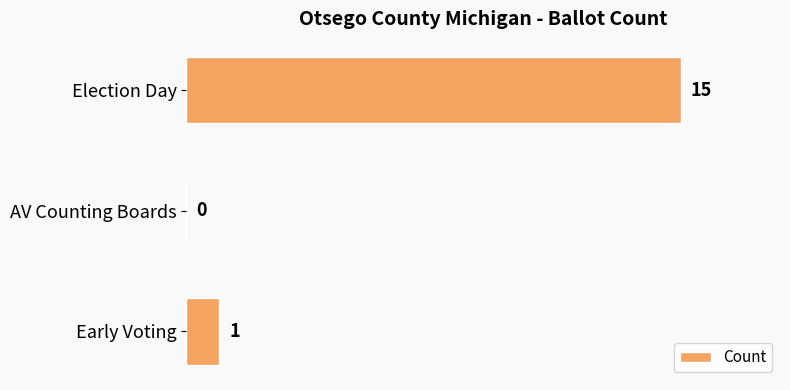

How many values are above zero?

2